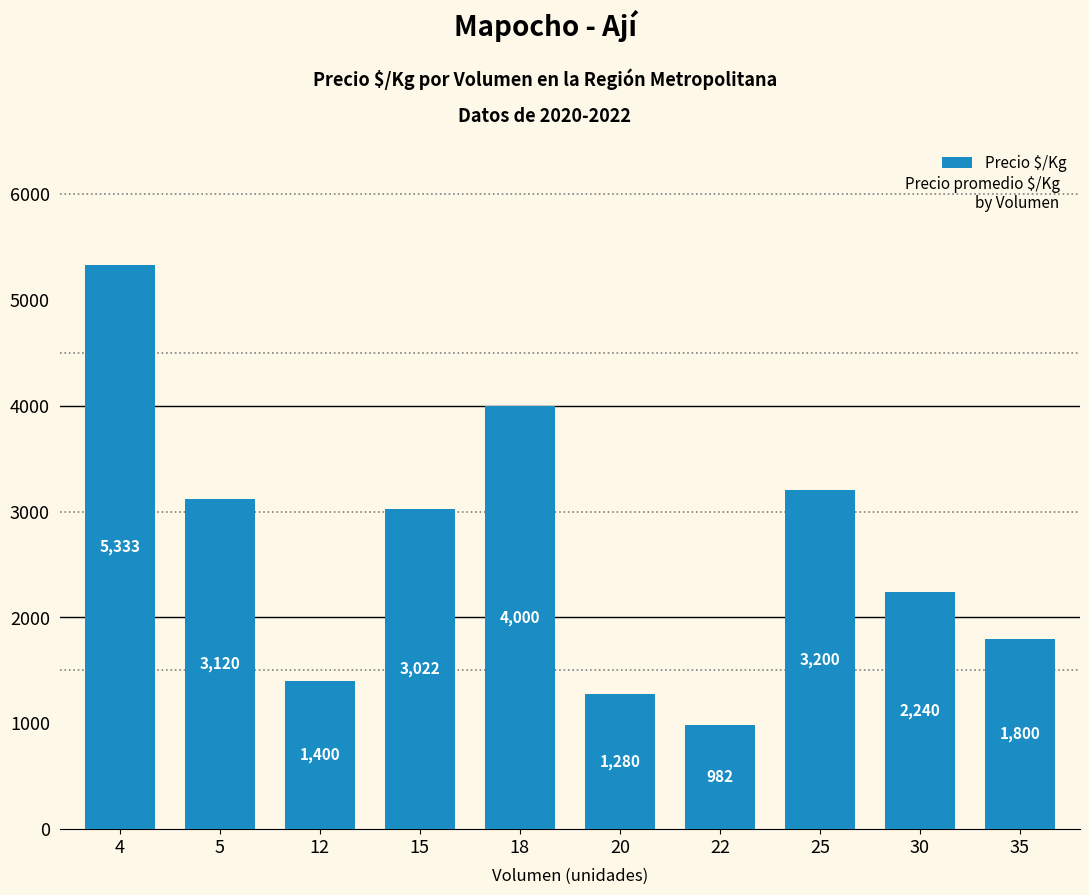

What is the value of the 6th bar from the left?

1280